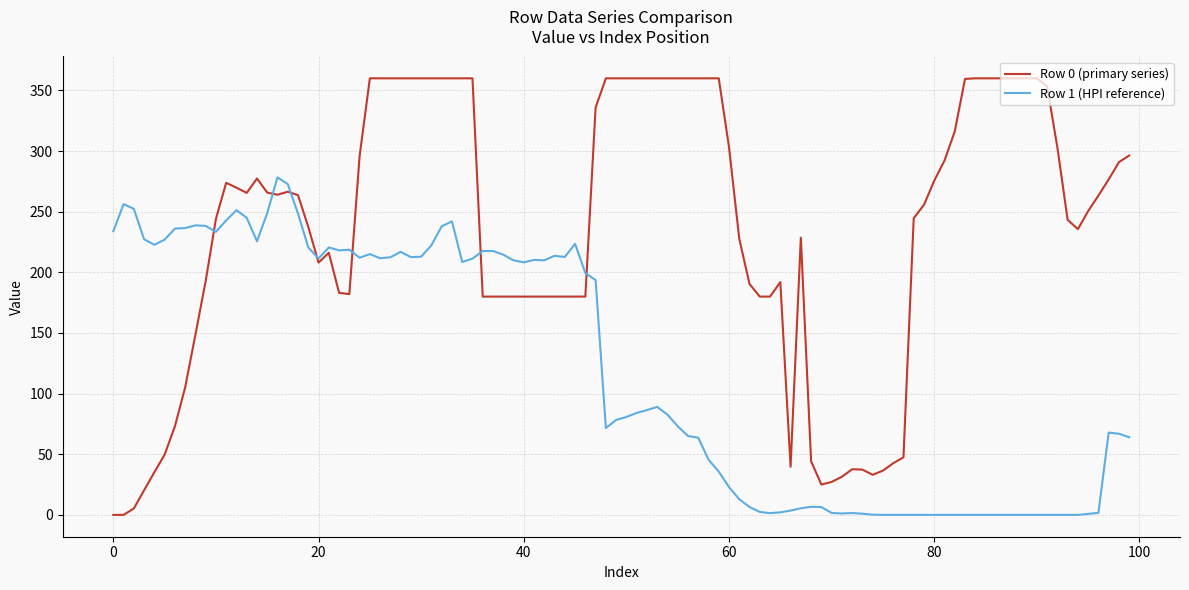

At how many categories does at least one series exceed 159?

89